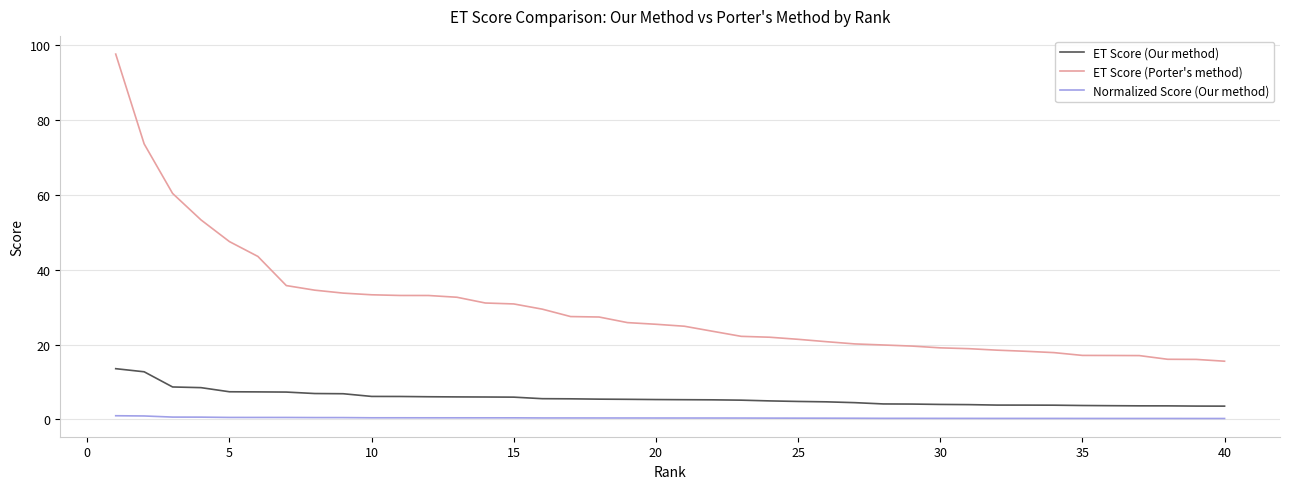

Rank the series by their average value, from lowest to highest.

Normalized Score (Our method), ET Score (Our method), ET Score (Porter's method)